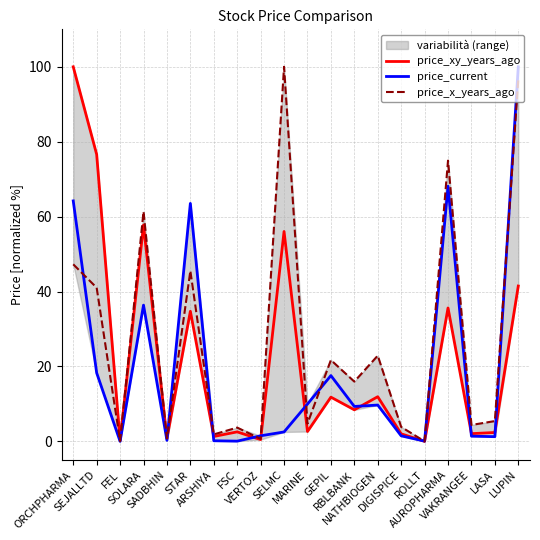

Is it true that price_x_years_ago equals 0.8 at FSC?

False